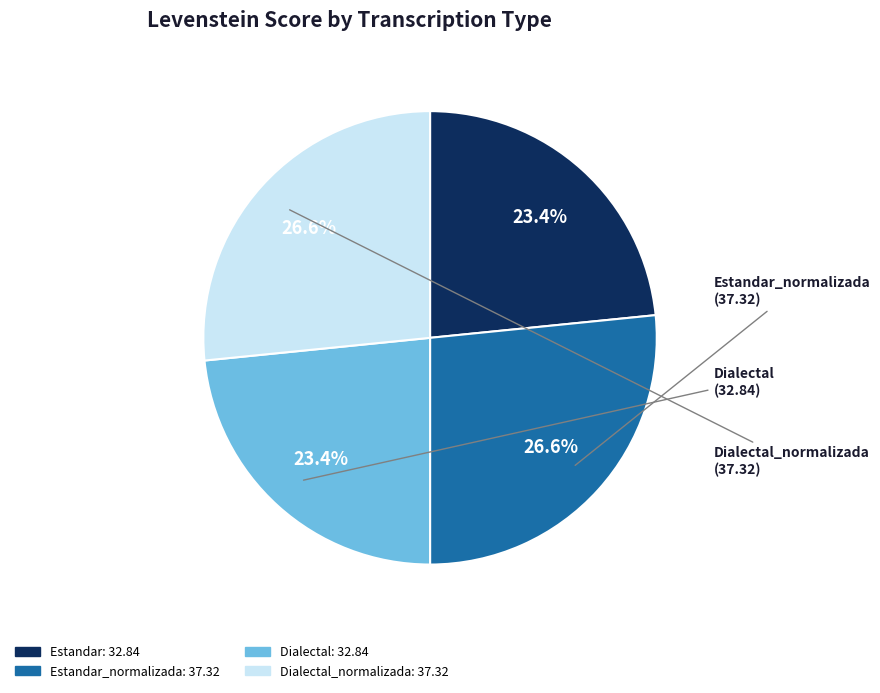

Does any single category account for the majority?

No